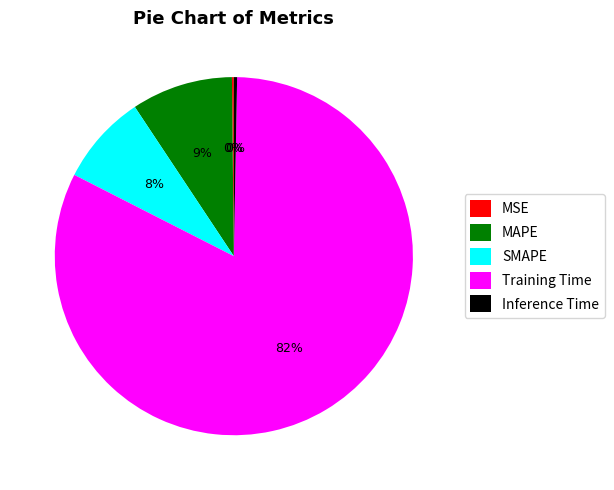

Is it true that SMAPE is 1% of the pie?

False